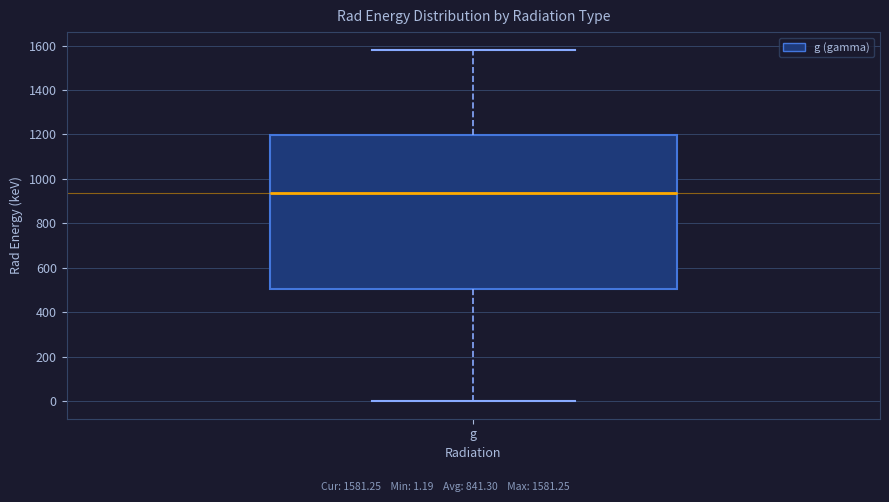

Transcribe this box plot: give where the median line is, the range the box spans, and where the two whiskers end, as read against the y-axis. The values are not printed on the chart, so give them approximately, as read against the axis.

median 940, box 500 to 1200, whiskers 0 to 1580